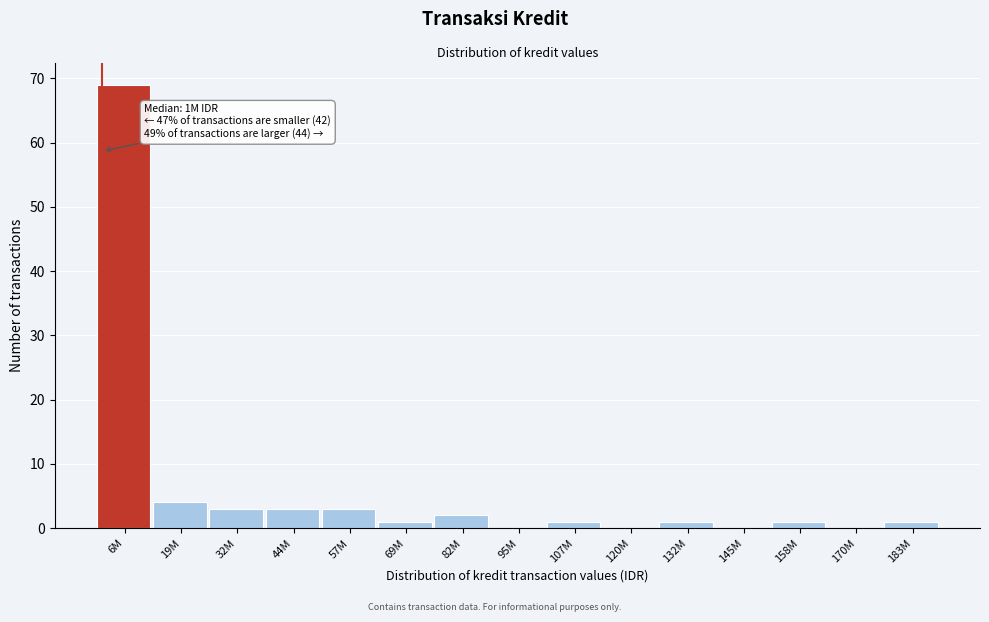

Reading left to right, list all the values displayed in this chart.

6M=69	19M=4	32M=3	44M=3	57M=3	69M=1	82M=2	95M=0	107M=1	120M=0	132M=1	145M=0	158M=1	170M=0	183M=1